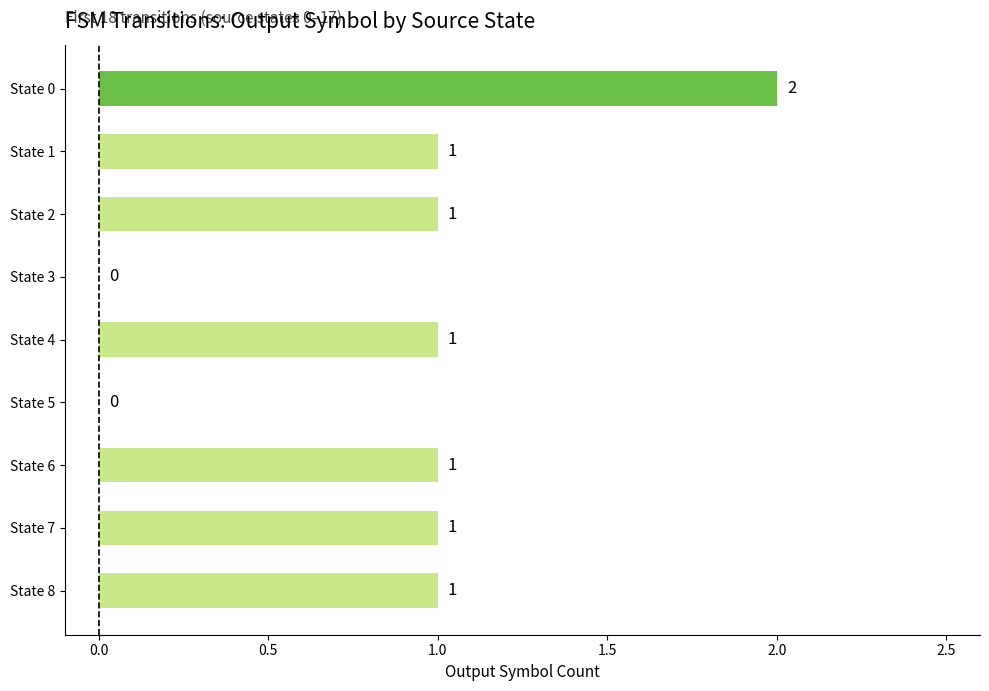

Reading top to bottom, what are all the values shown in this chart?

State 0=2	State 1=1	State 2=1	State 3=0	State 4=1	State 5=0	State 6=1	State 7=1	State 8=1